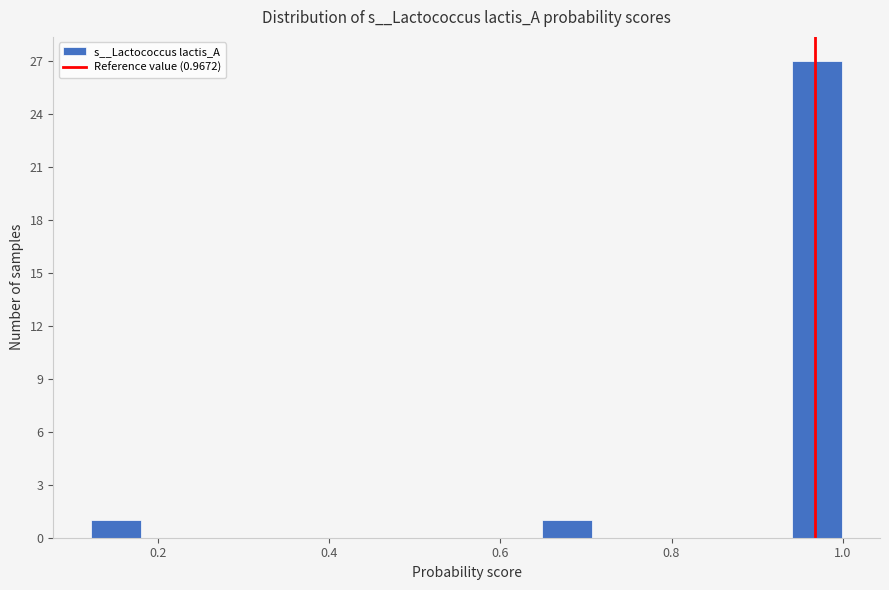

Around what value on the x-axis is the tallest bar? Give the approximate position of its centre, as read against the axis.

0.98